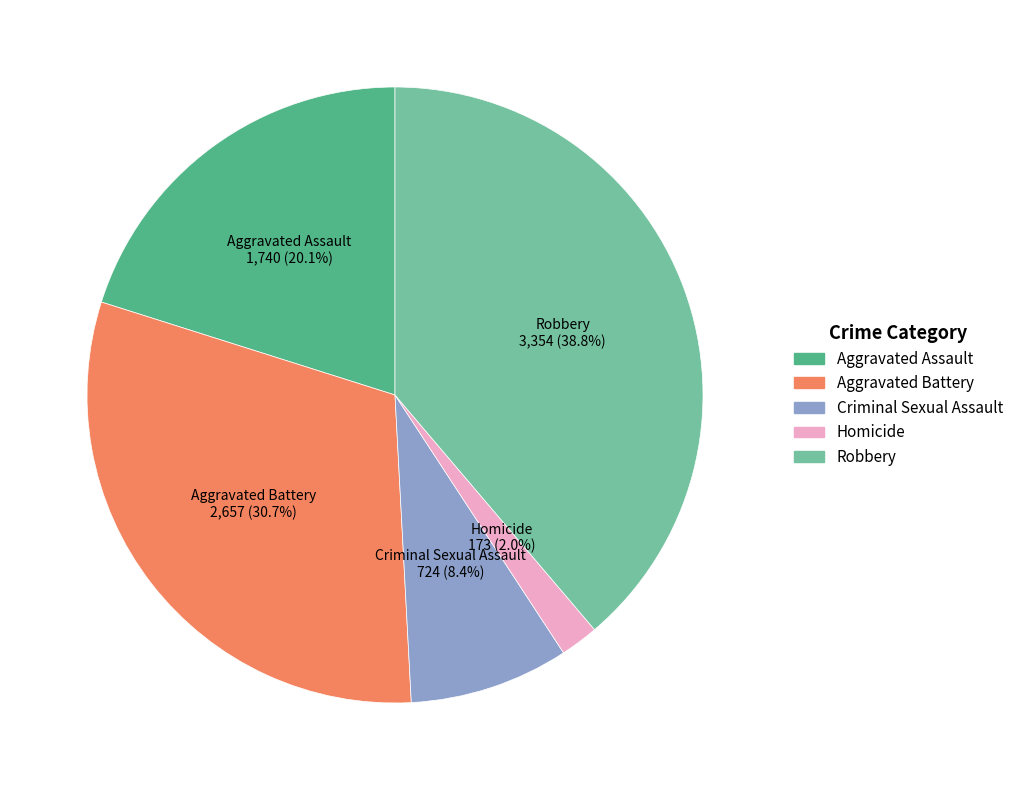

Rank the categories by value from highest to lowest.

Robbery, Aggravated Battery, Aggravated Assault, Criminal Sexual Assault, Homicide